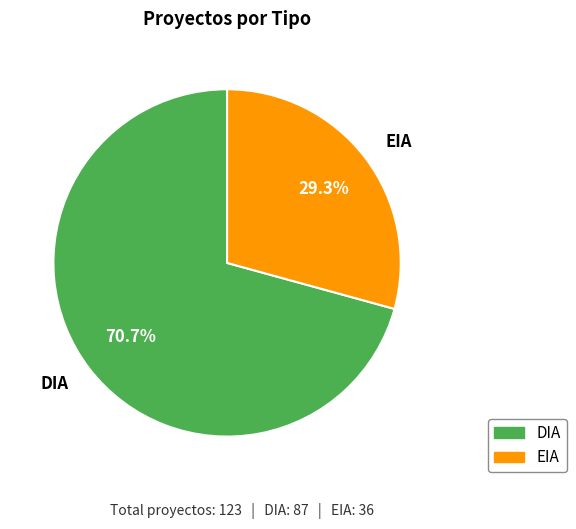

What is the smallest slice in the pie chart?

EIA